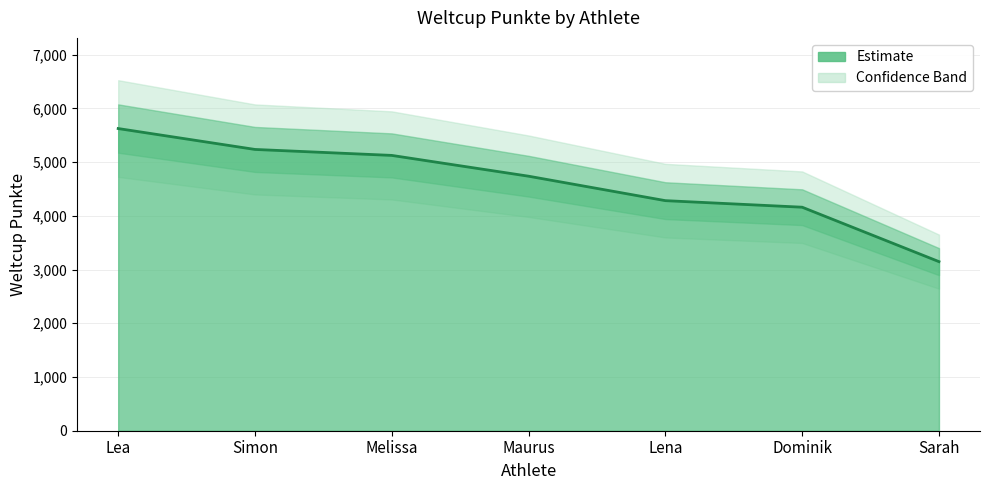

List the labels in order of value, largest first.

Lea, Simon, Melissa, Maurus, Lena, Dominik, Sarah